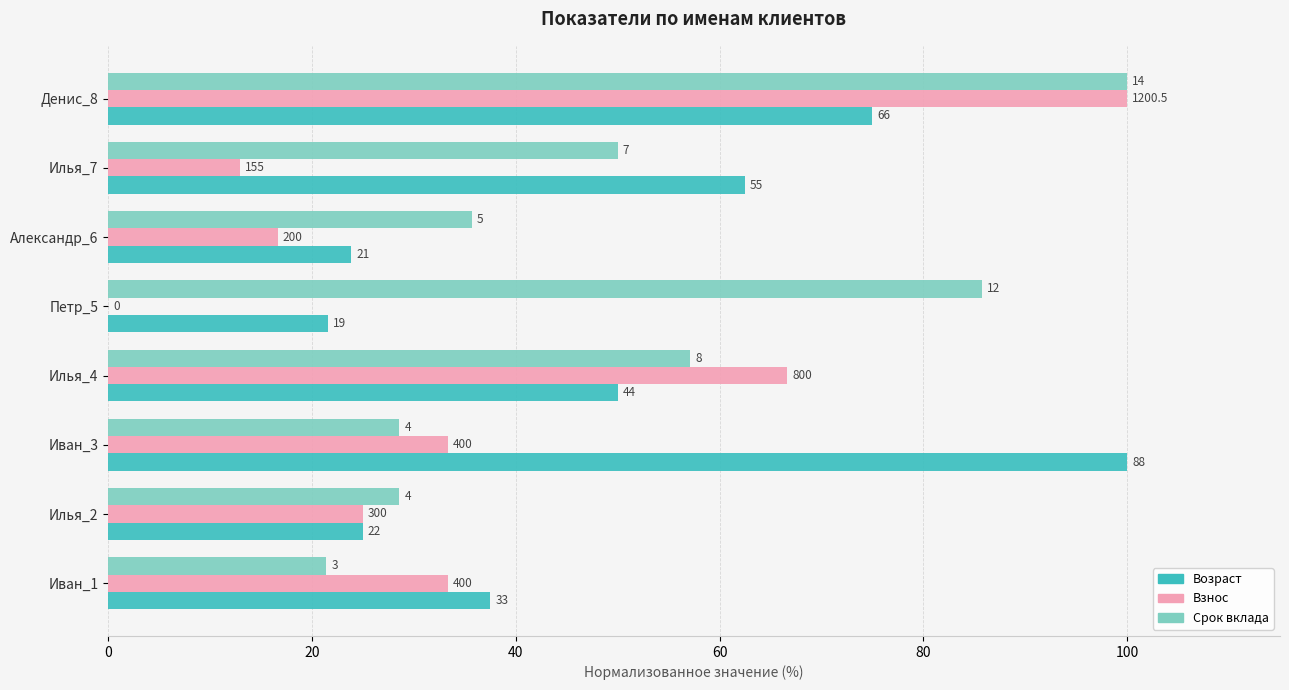

At how many categories does at least one series exceed 71?

3